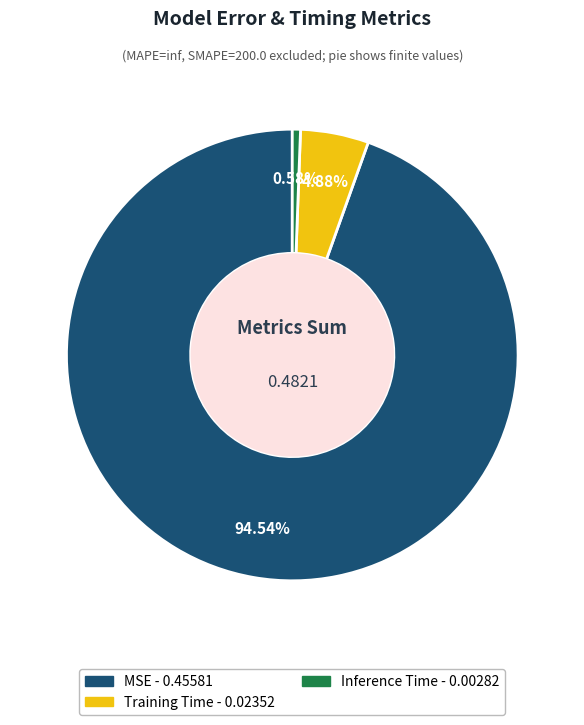

Is there any slice that represents more than half of the pie?

Yes